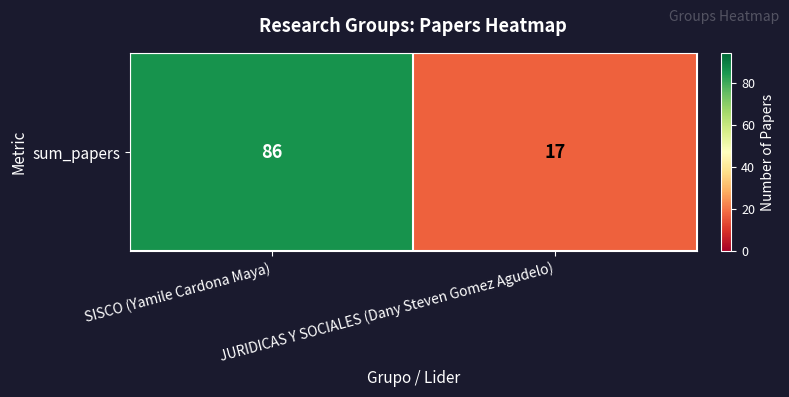

How many values are below 86?

1